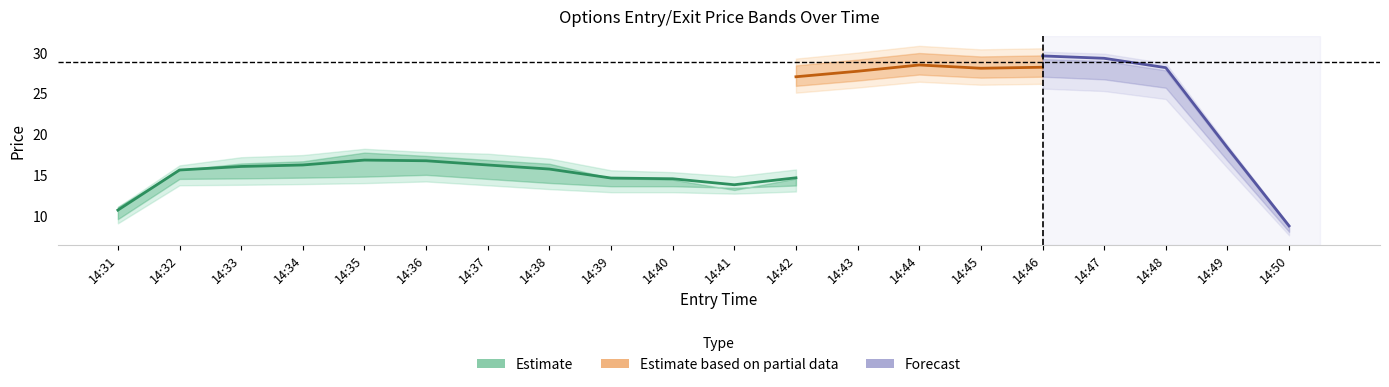

How many interior local peaks does the high series have?

5